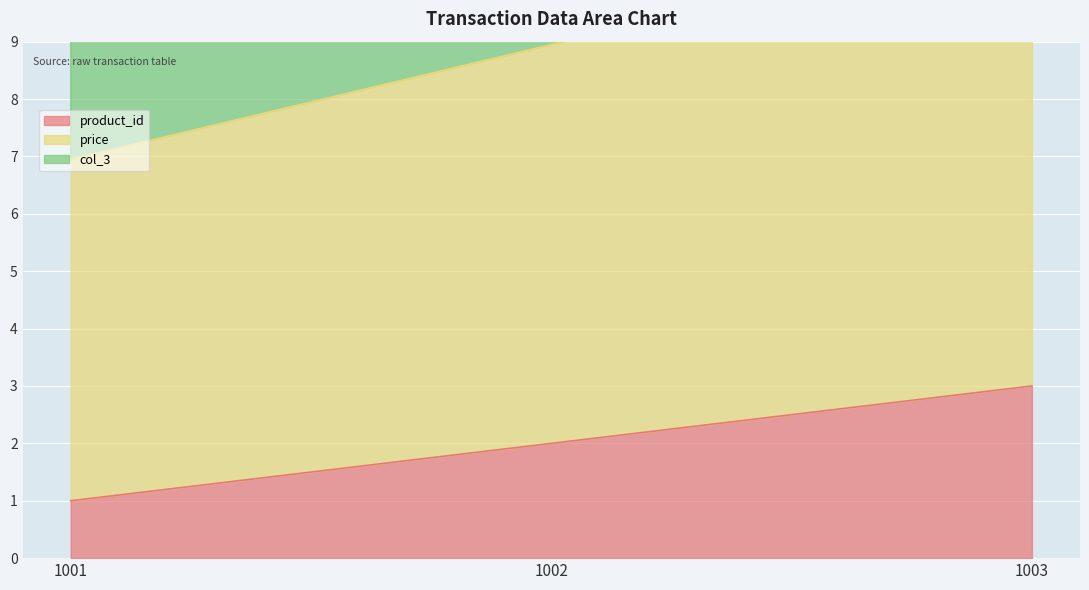

Read the price value at 1001.

7.0